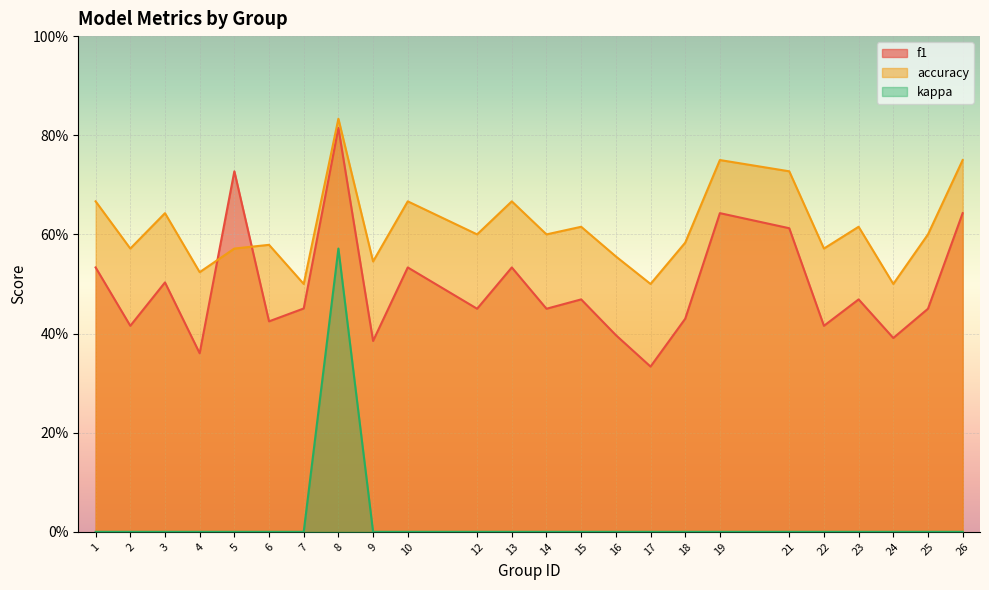

Reading left to right, what are all the values shown in this chart?

f1: 0.5	0.4	0.5	0.4	0.7	0.4	0.5	0.8	0.4	0.5	0.5	0.5	0.5	0.5	0.4	0.3	0.4	0.6	0.6	0.4	0.5	0.4	0.5	0.6
accuracy: 0.7	0.6	0.6	0.5	0.6	0.6	0.5	0.8	0.5	0.7	0.6	0.7	0.6	0.6	0.6	0.5	0.6	0.8	0.7	0.6	0.6	0.5	0.6	0.8
kappa: 0.0	0.0	0.0	0.0	0.0	0.0	0.0	0.6	0.0	0.0	0.0	0.0	0.0	0.0	0.0	0.0	0.0	0.0	0.0	0.0	0.0	0.0	0.0	0.0